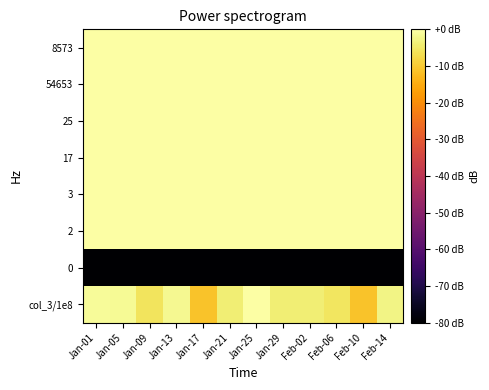

How many categories are shown in the chart?

12